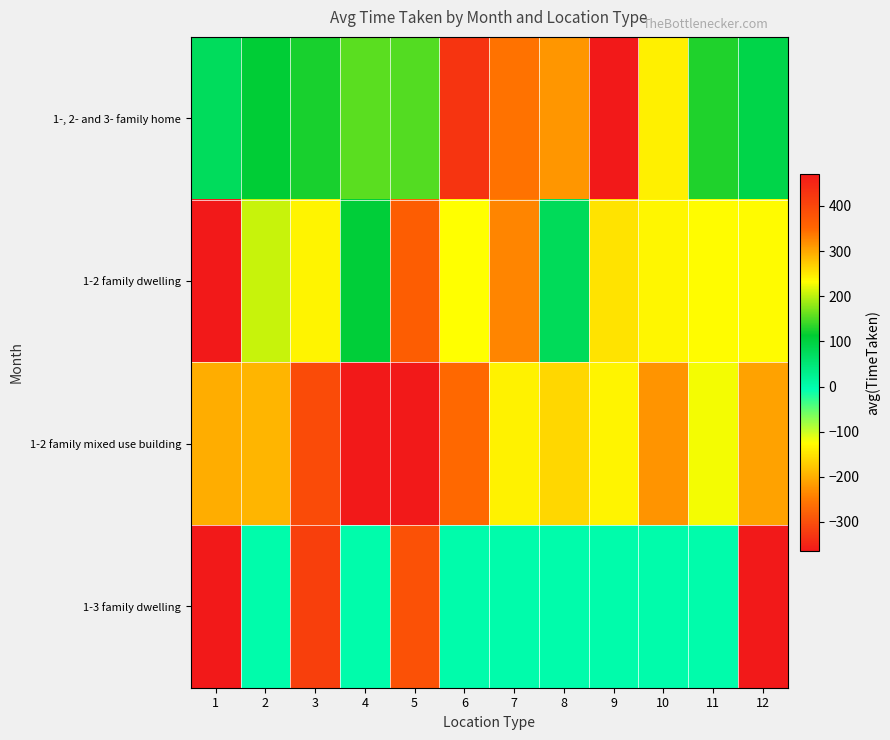

Rank the series by their maximum value, from lowest to highest.

1-2 family dwelling, 1-2 family mixed use building, 1-, 2- and 3- family home, 1-3 family dwelling